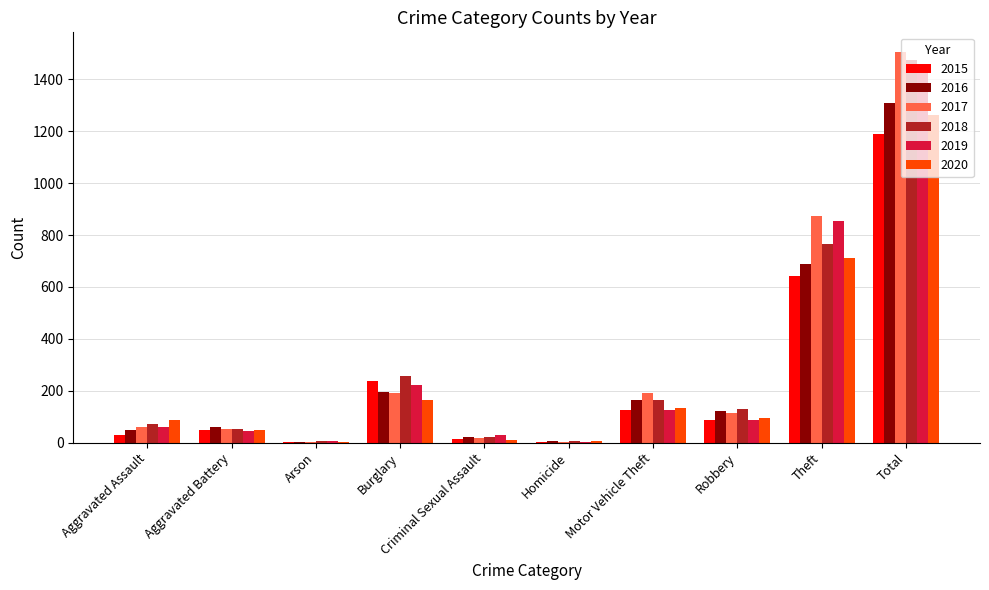

Between Motor Vehicle Theft and Robbery, which series saw the biggest shift?

2017